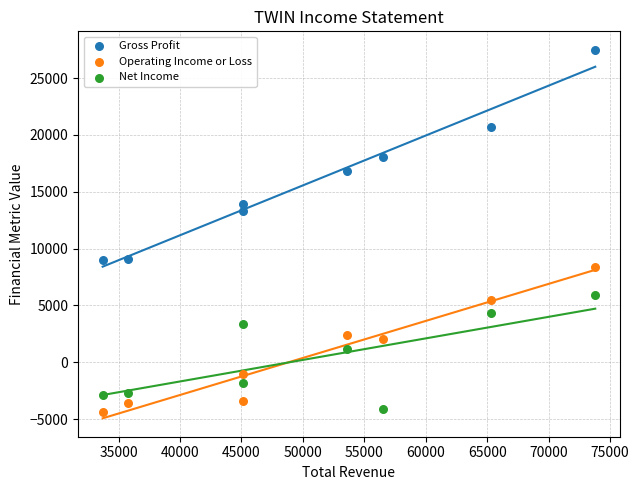

Across all data points, what is the range of Y values (max minus min)?

31900